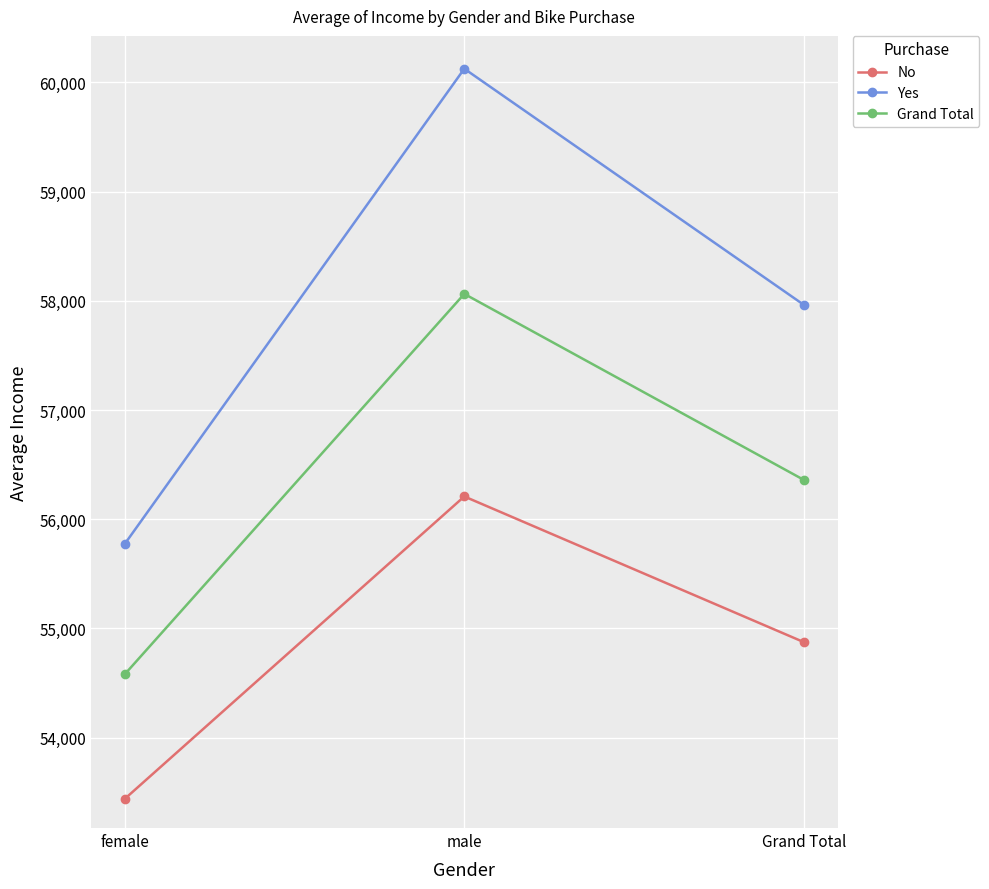

What is the difference between the No values at male and female?

2768.2